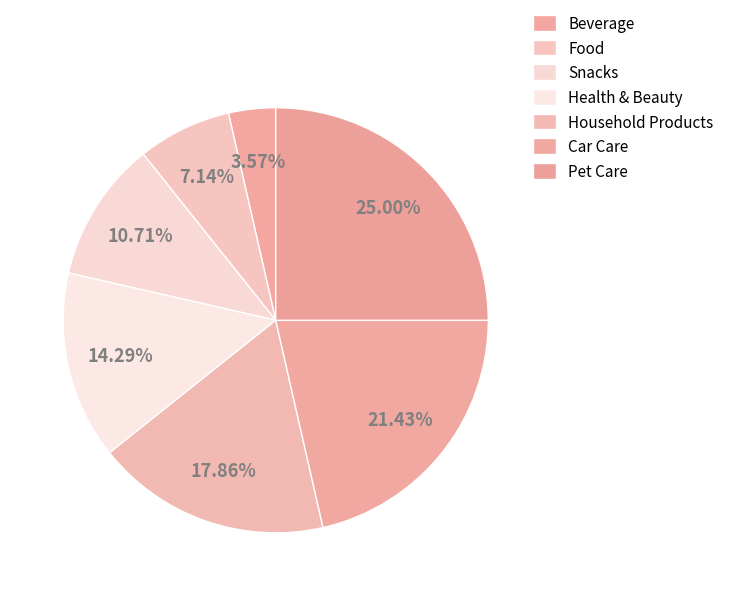

True or false: Household Products accounts for 11% of the total.

False